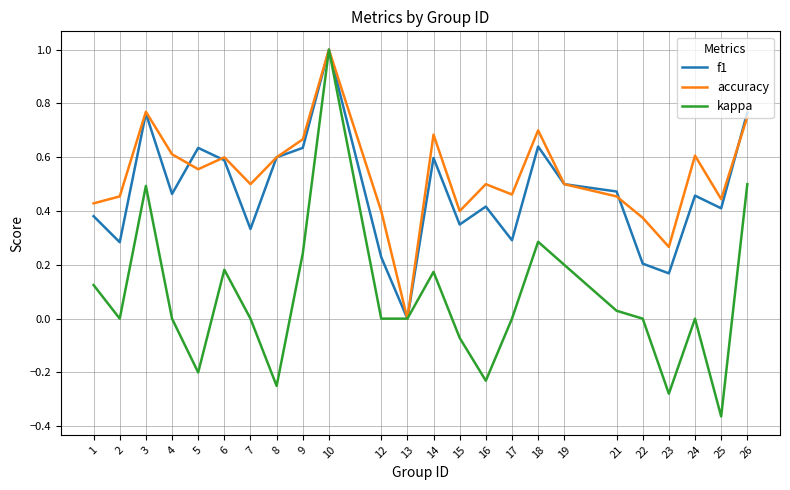

What are all the series names shown in the legend?

f1, accuracy, kappa